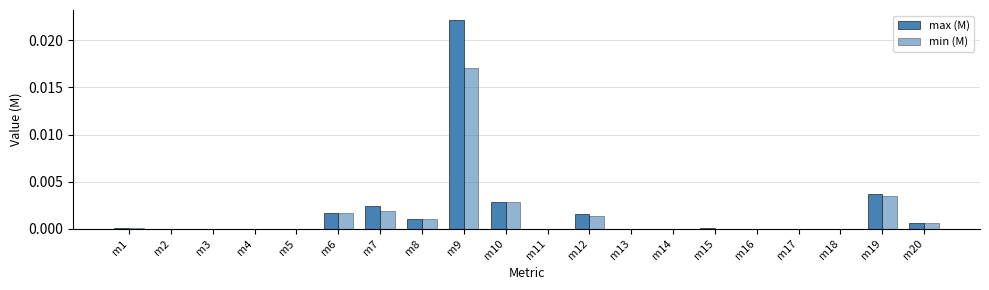

List the labels in order of max (M) value, largest first.

m9, m19, m10, m7, m6, m12, m8, m20, m1, m15, m5, m18, m11, m2, m3, m4, m13, m14, m16, m17